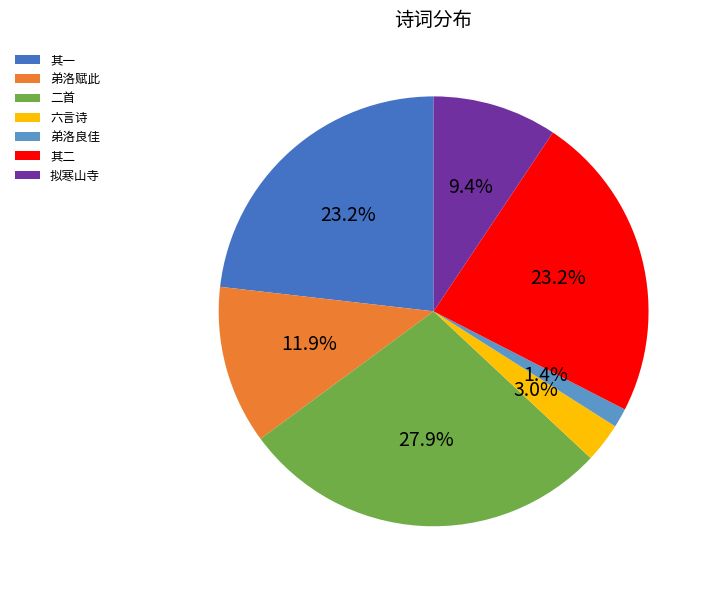

Approximately how many times larger is the value at 其二 compared to 拟寒山寺?

2.5